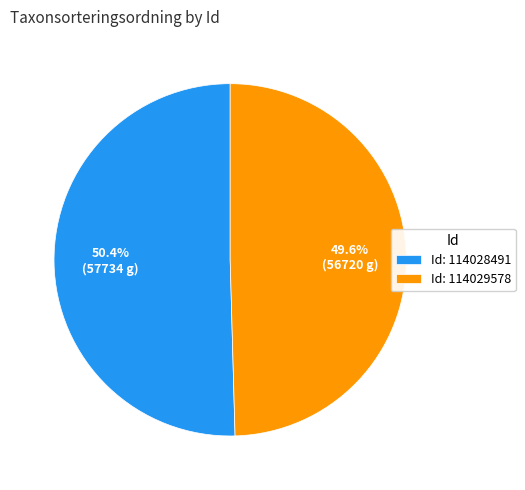

What is the majority slice?

Id: 114028491